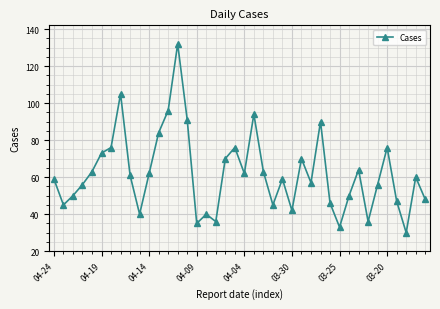

What is the greatest value displayed?

132